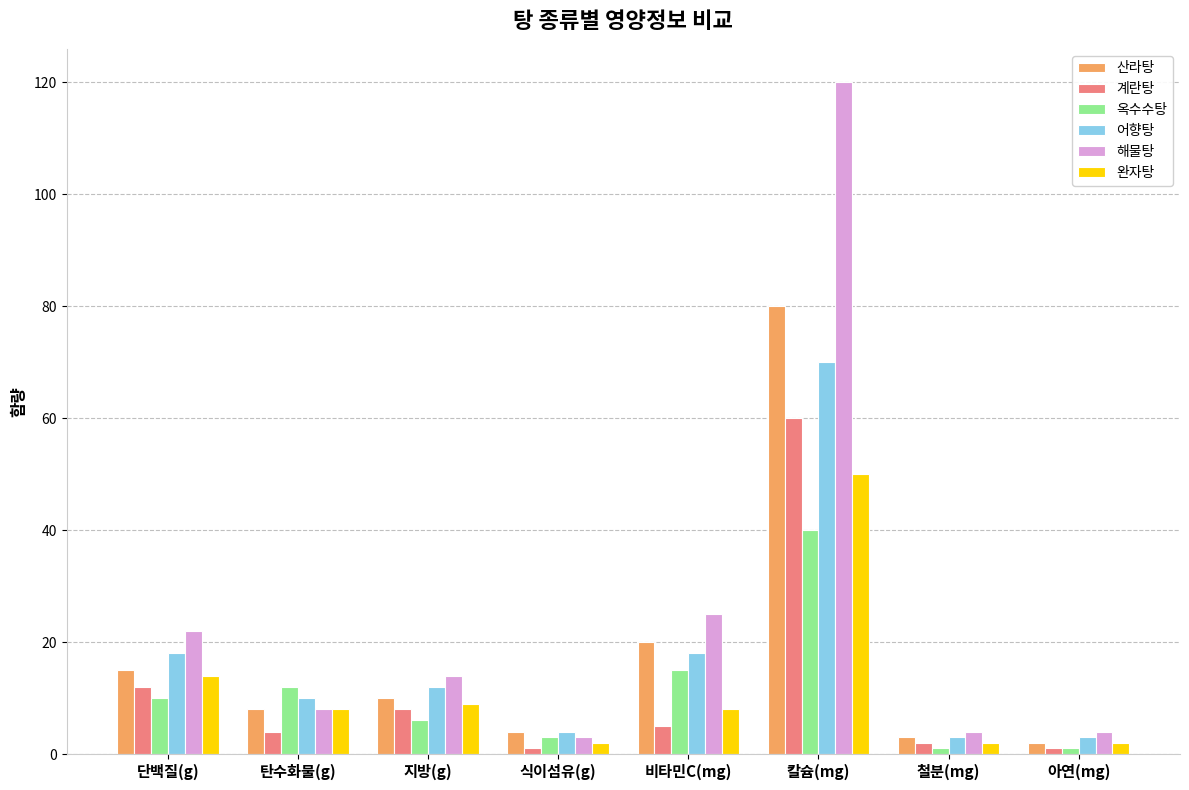

What is the sum of all 어향탕 values?

138